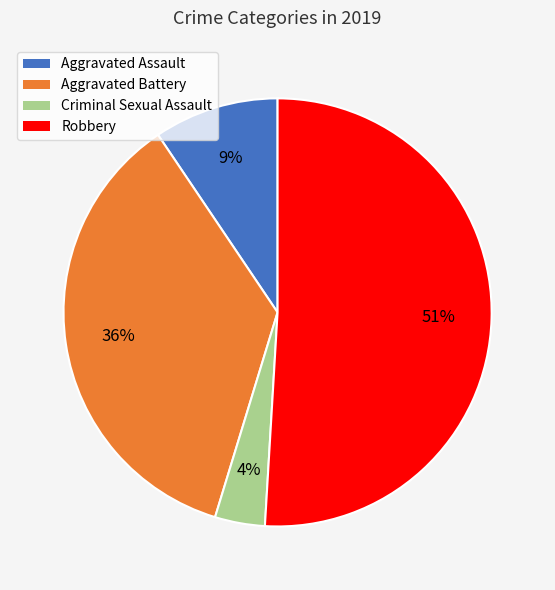

To the nearest percent, what percentage of the pie is Criminal Sexual Assault?

4%